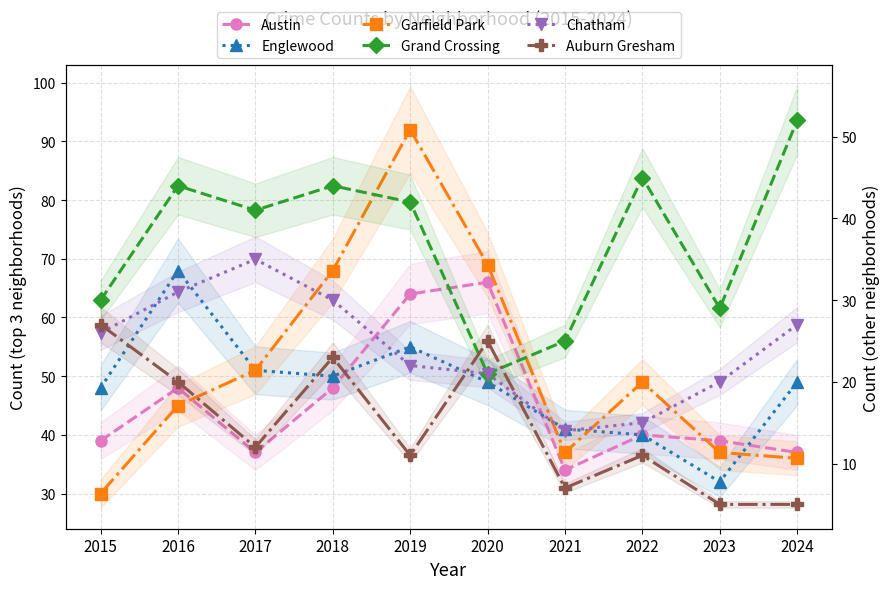

True or false: Chatham and Englewood cross at least once.

False